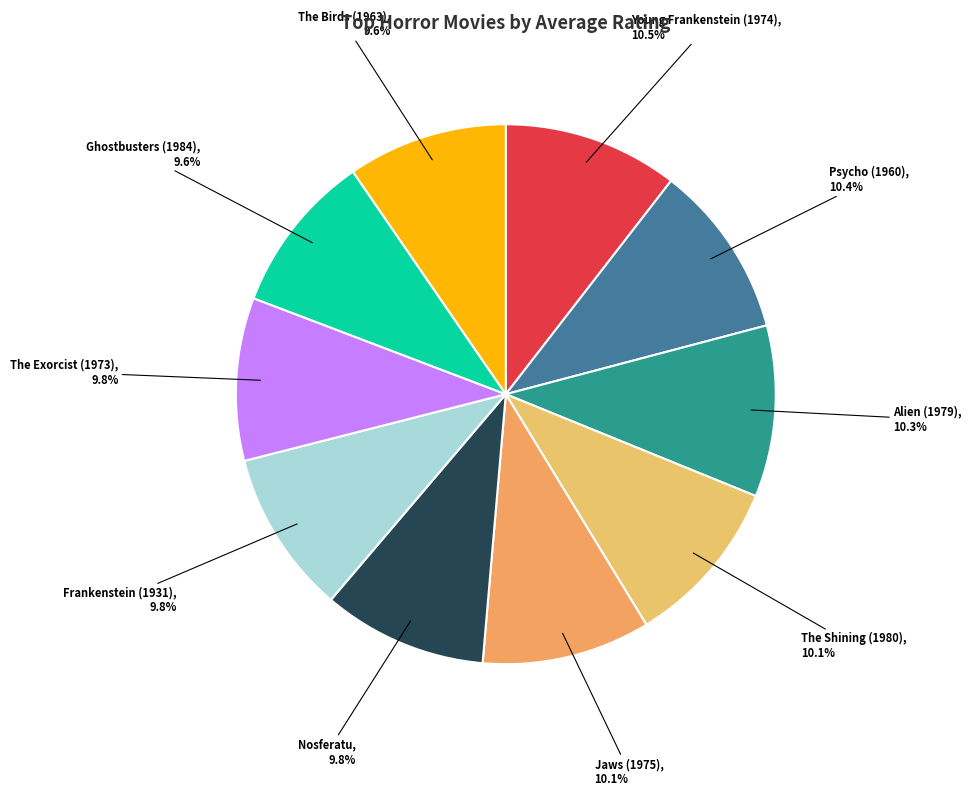

To the nearest percent, what is the combined percentage of The Birds (1963) and Psycho (1960)?

20%